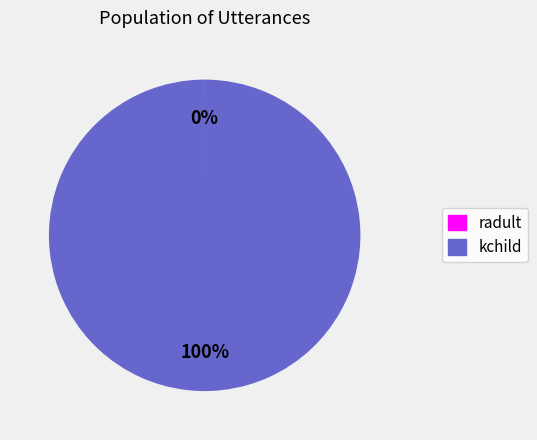

To the nearest percent, what is the difference between the largest and smallest slice percentages?

100%